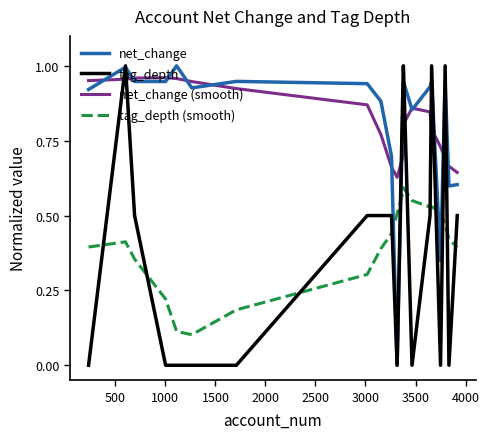

In tag_depth (smooth), how many points are lower than both neighbors (excluding endpoints)?

2